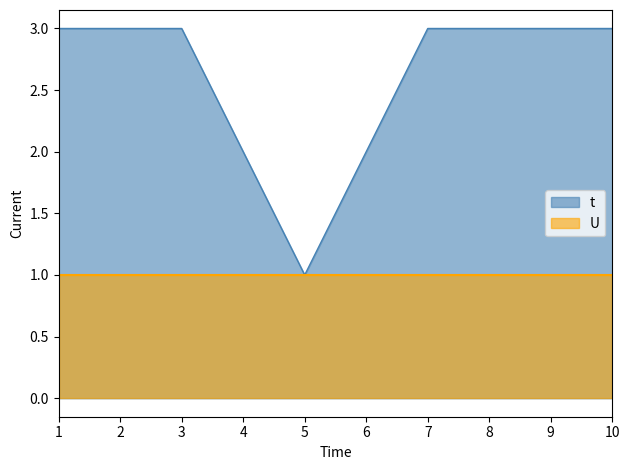

Which label corresponds to the smallest value in the chart?

5